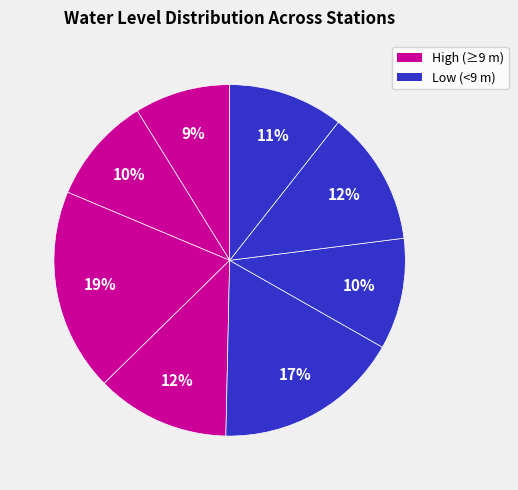

Count the number of slices in the pie.

8